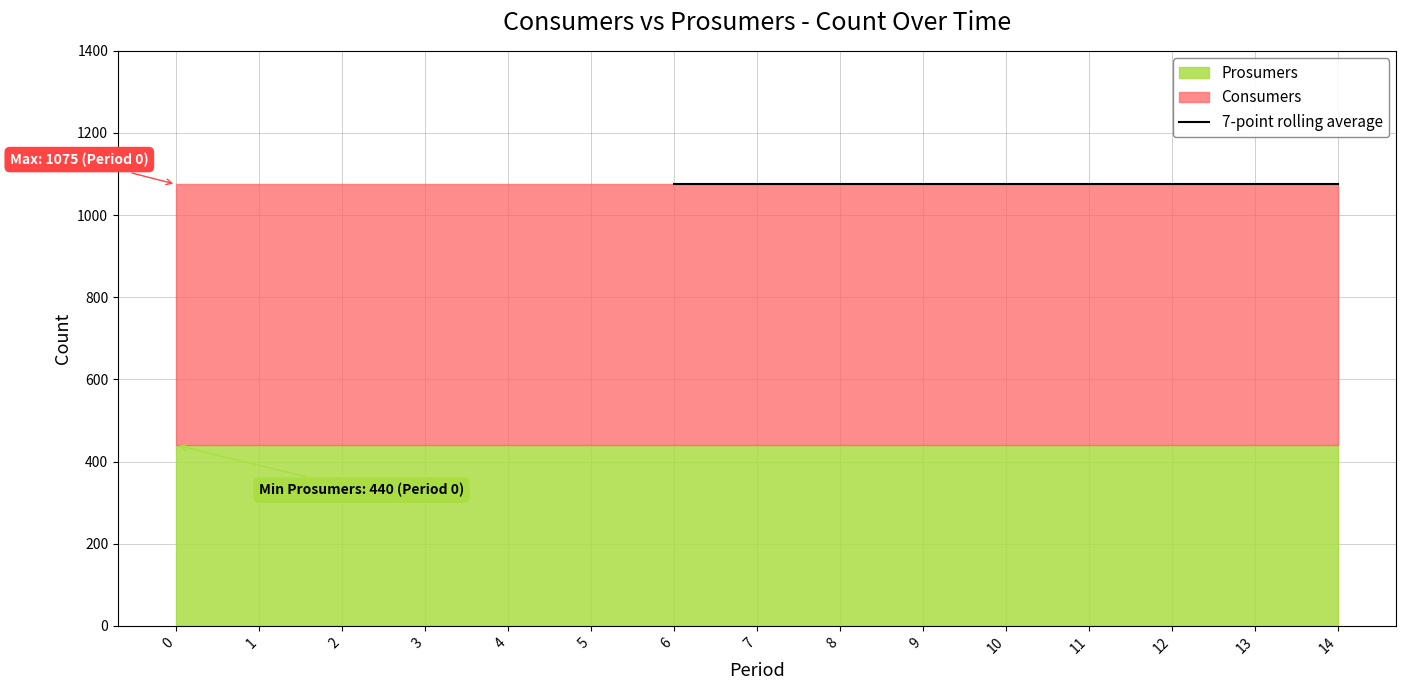

What is the total value across all series at 3?

1075